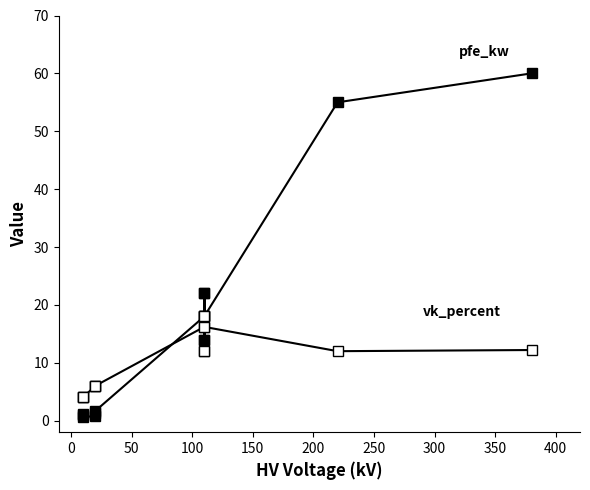

What is the difference between the maximum and minimum values in the pfe_kw series?

59.4